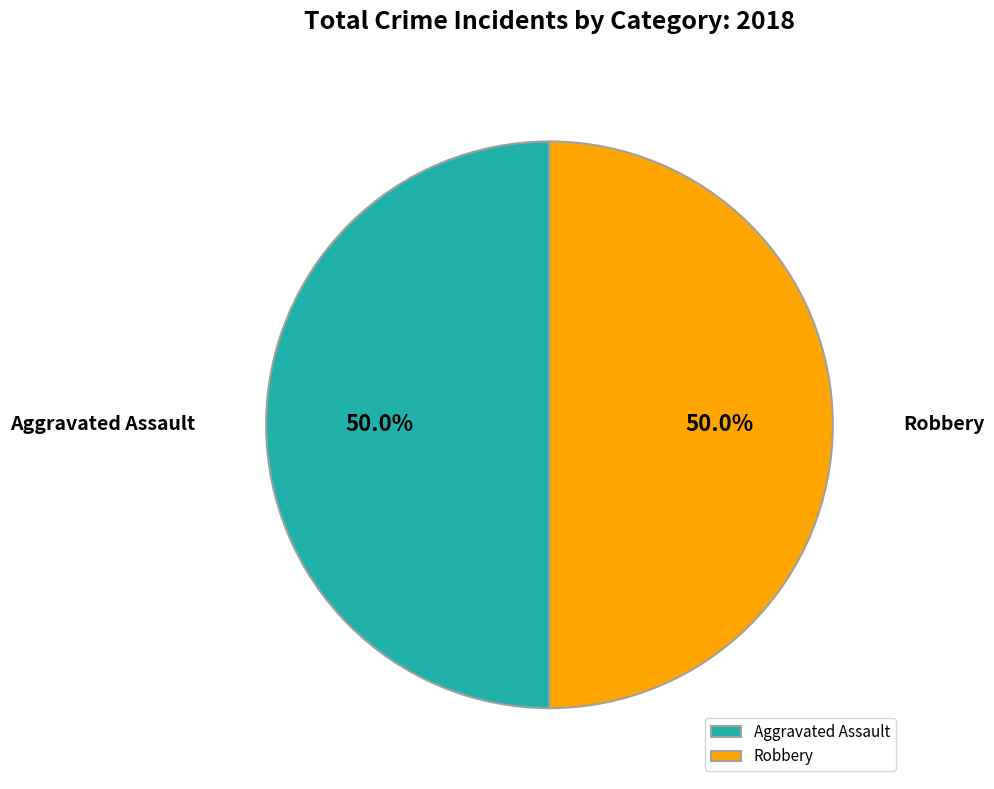

What percentage is NOT represented by Robbery?

50.0%